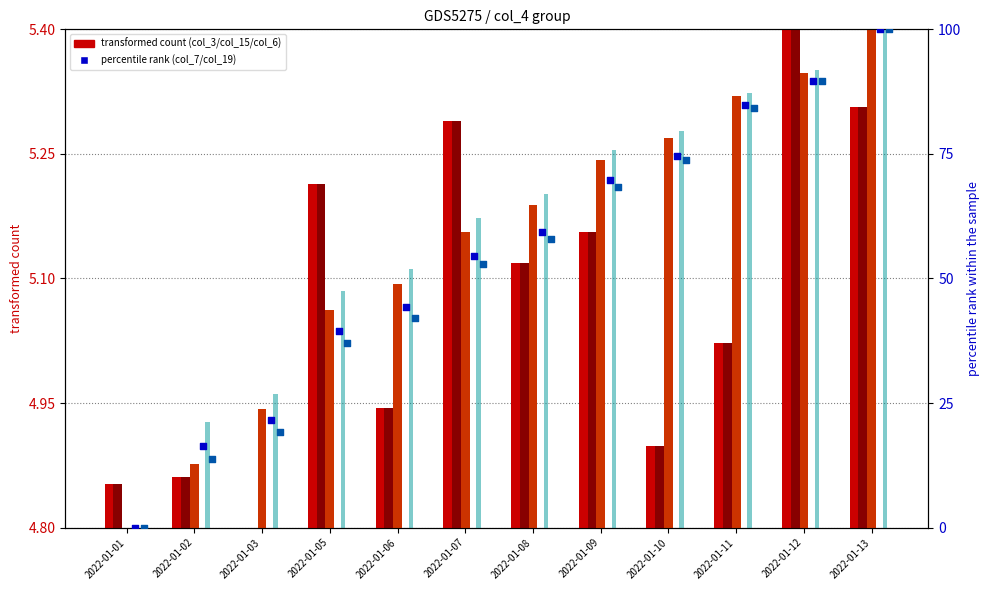

Is the value of col_19 at 2022-01-13 greater than the value of col_6 at 2022-01-12?

Yes